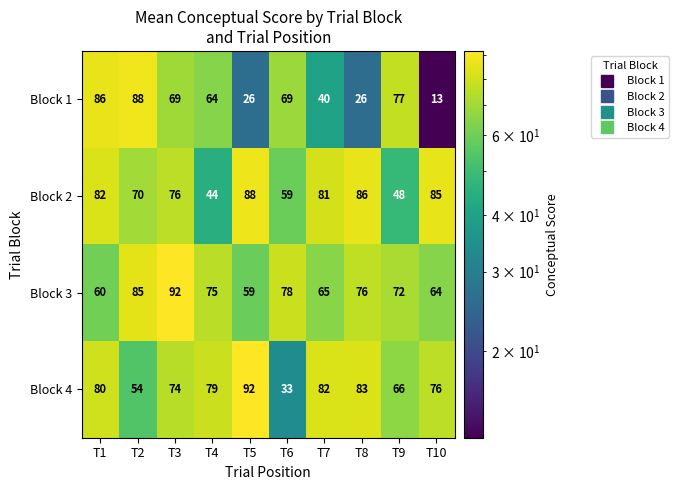

What is the difference between the highest and lowest values at T10?

72